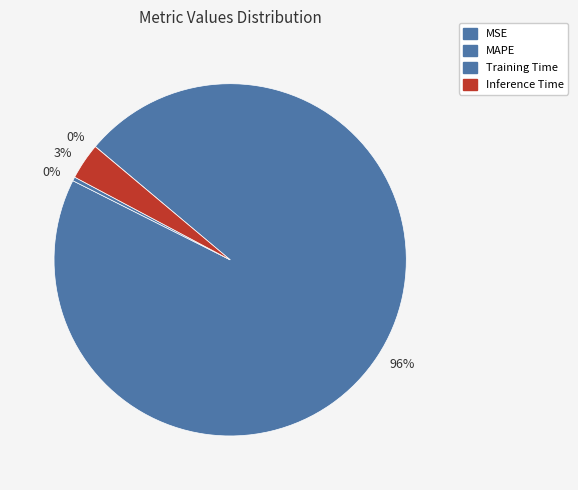

What is the largest slice in the pie chart?

MAPE